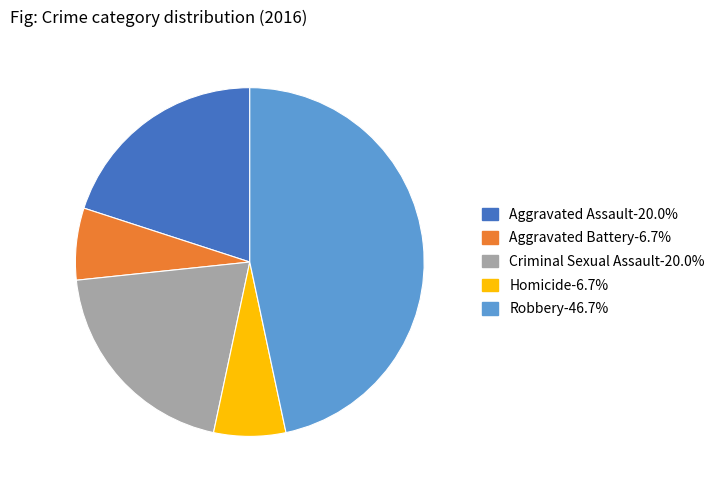

The Robbery slice represents 41% of the pie. True or false?

False